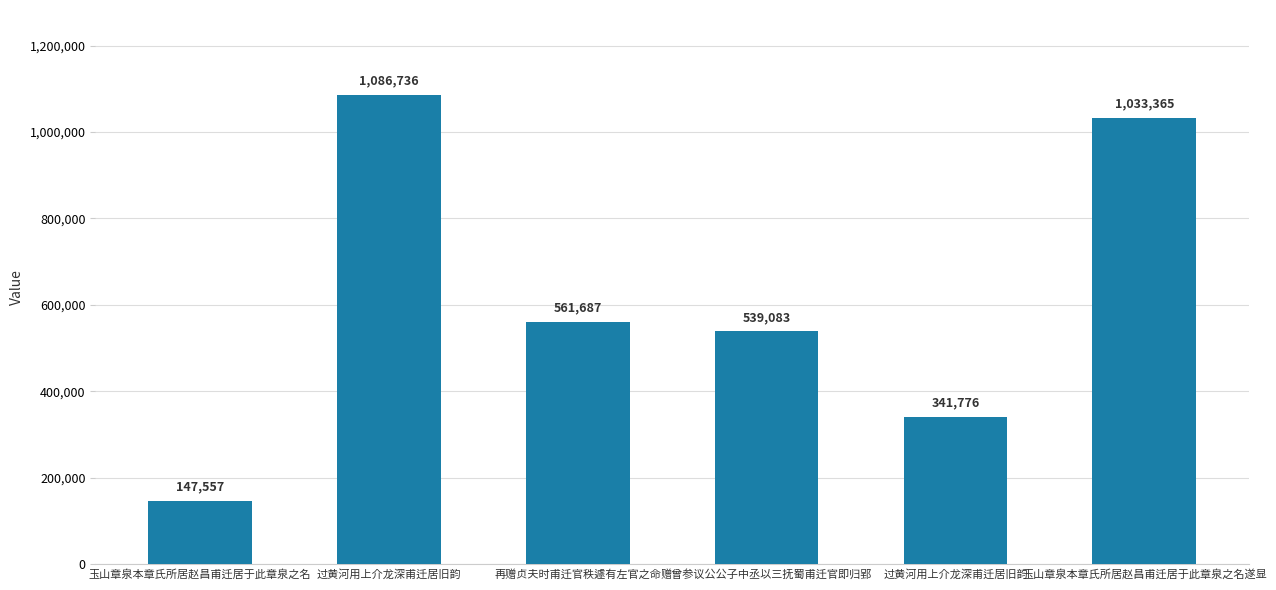

List the labels in order of value, largest first.

过黄河用上介龙深甫迁居旧韵, 玉山章泉本章氏所居赵昌甫迁居于此章泉之名遂显, 再赠贞夫时甫迁官秩遽有左官之命, 赠曾参议公公子中丞以三抚蜀甫迁官即归郢, 过黄河用上介龙深甫迁居旧韵, 玉山章泉本章氏所居赵昌甫迁居于此章泉之名